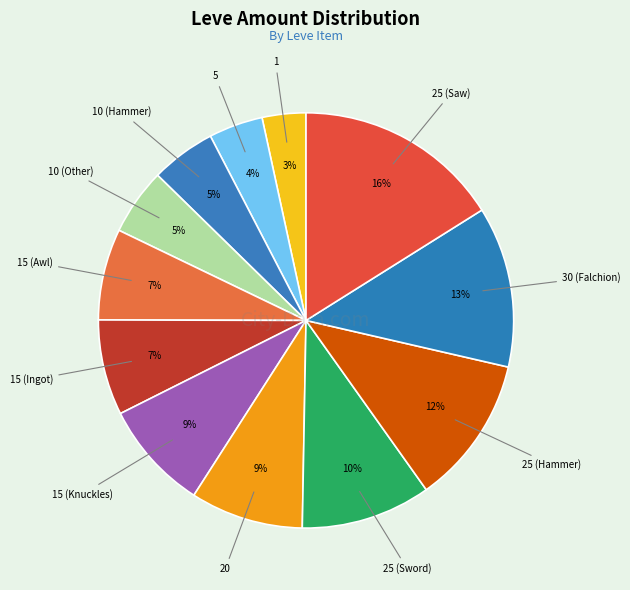

Count the number of slices in the pie.

12